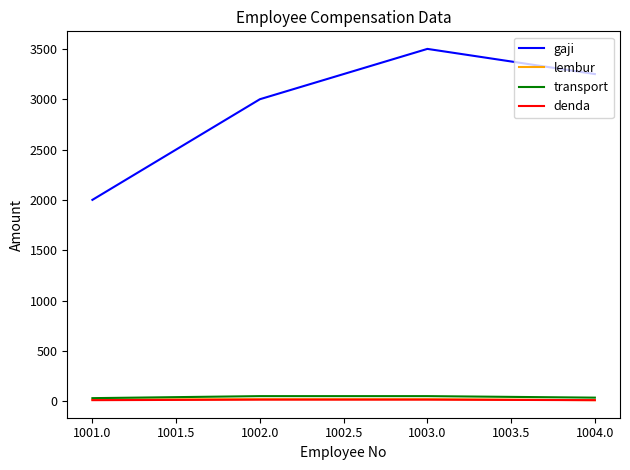

Rank the categories by gaji value from highest to lowest.

1003.0, 1004.0, 1002.0, 1001.0